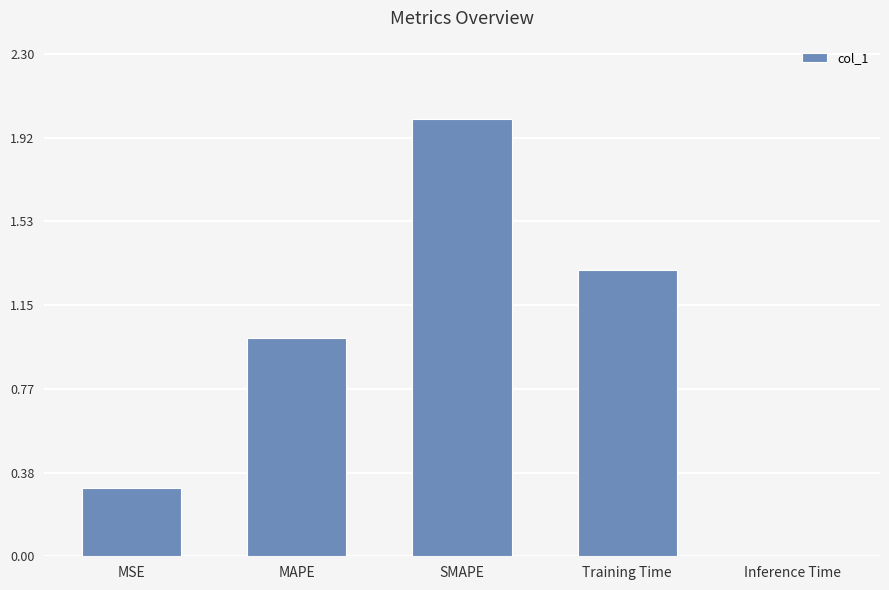

Approximately how many times larger is the value at MSE compared to Training Time?

0.2